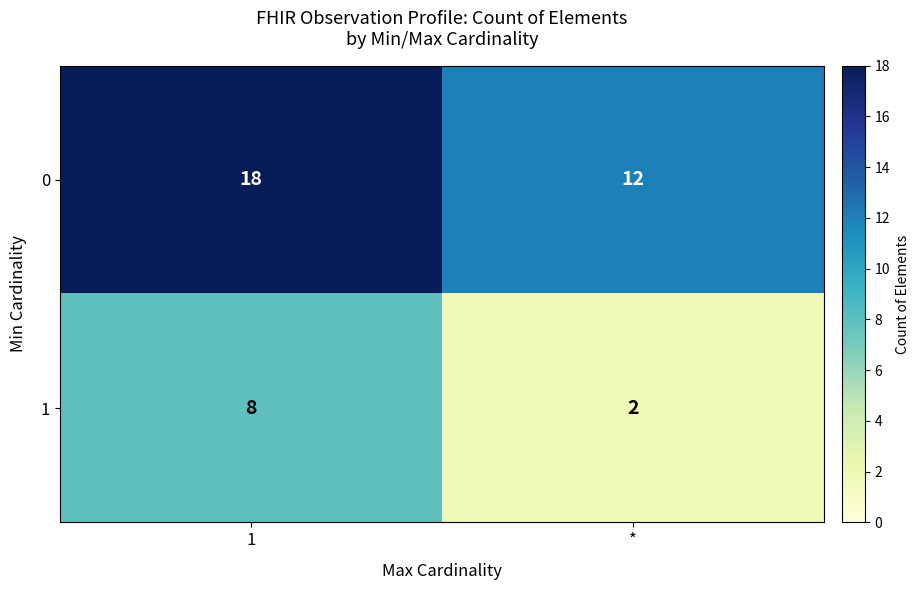

What value does the 1 series have at 1?

8